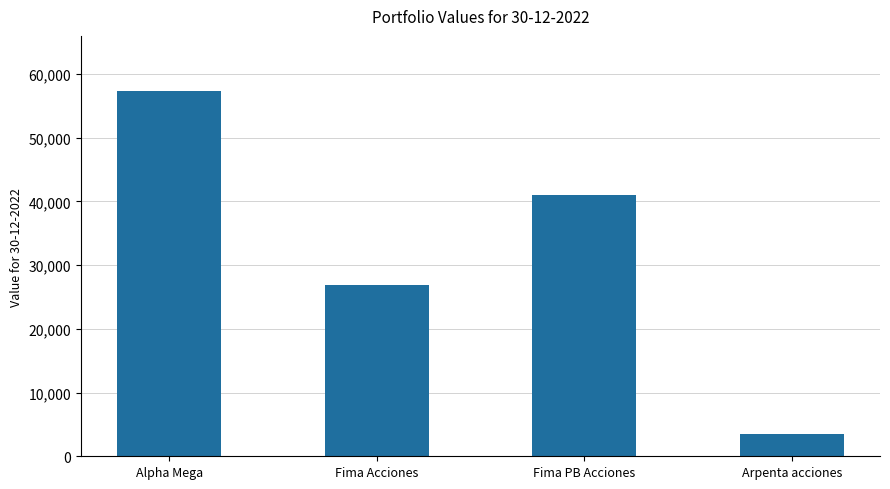

Is it true that the value at Alpha Mega is 35780.2?

False